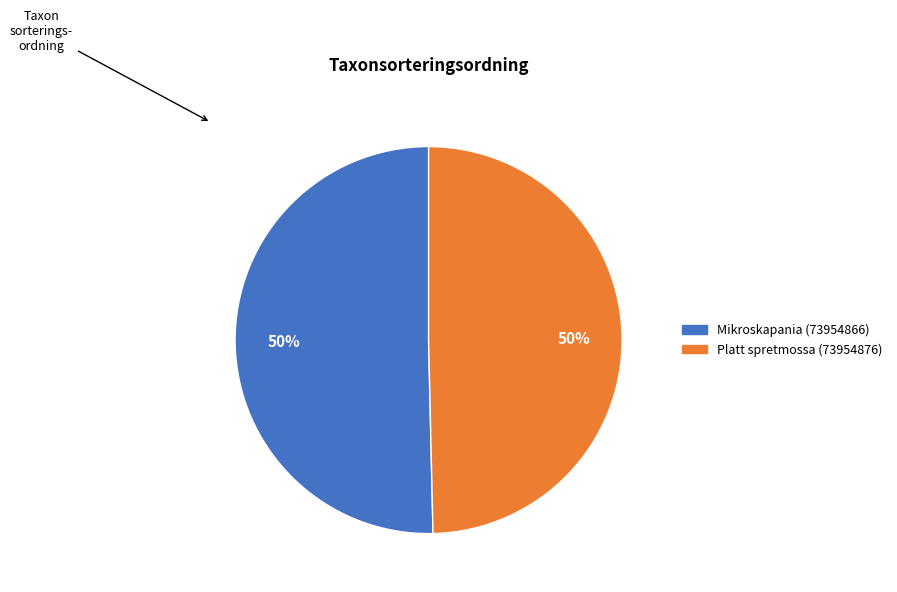

To the nearest percent, what percentage of the pie is Platt spretmossa (73954876)?

50%